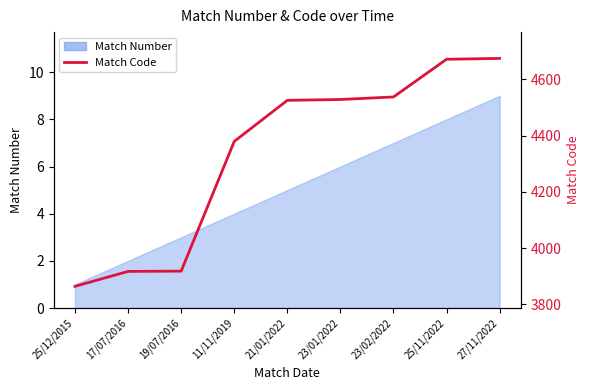

How many lines are shown in the chart?

1